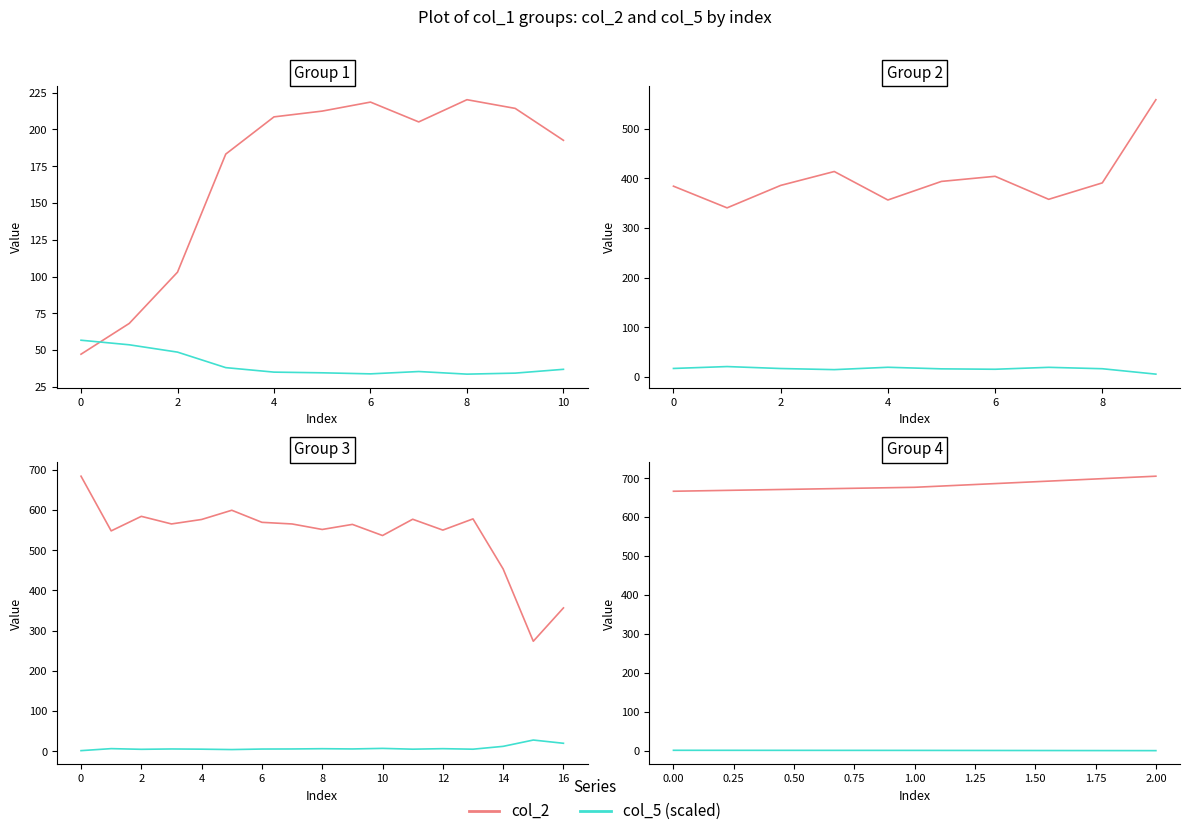

What is the minimum value for col_5?

0.9